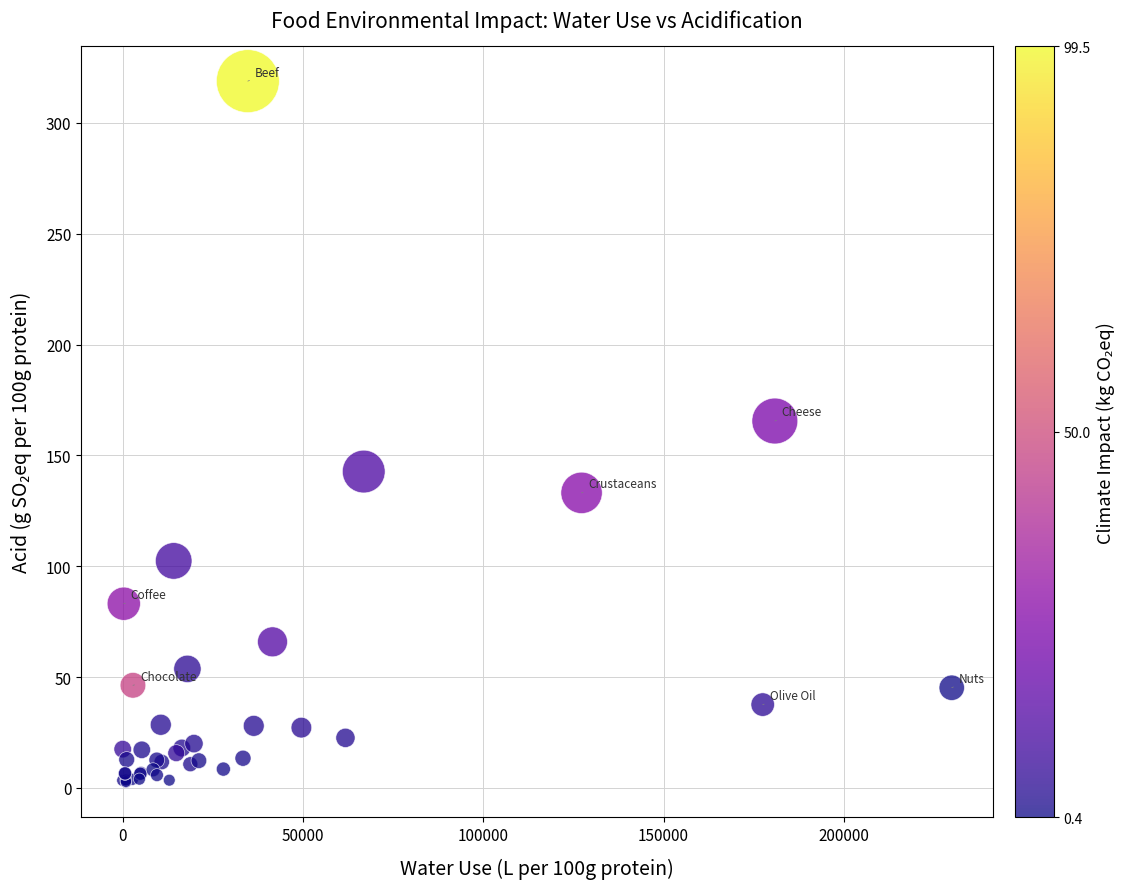

What Y value in the scatter plot is closest to 160?

165.5